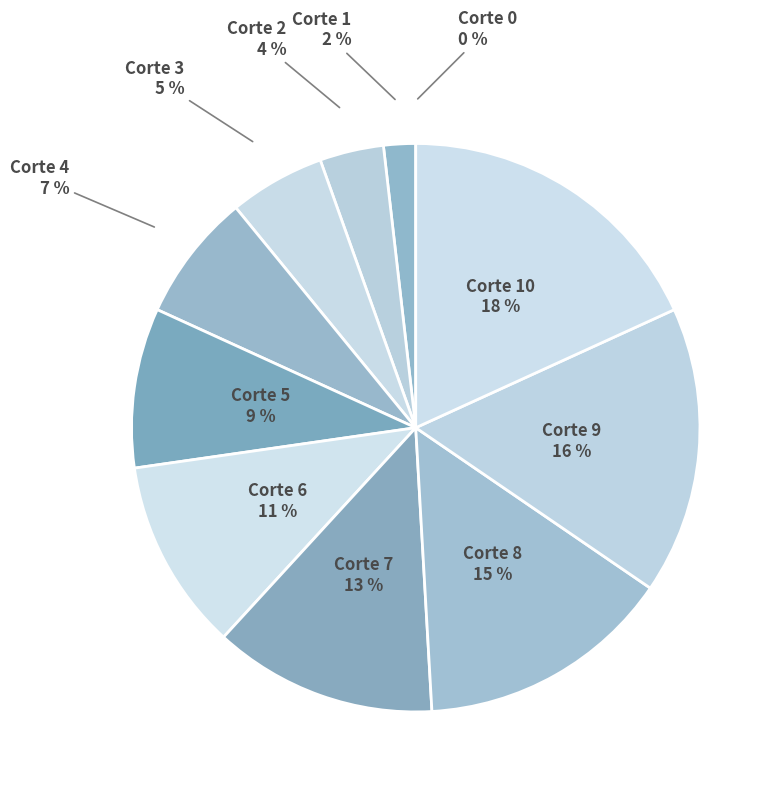

Count the number of slices in the pie.

11